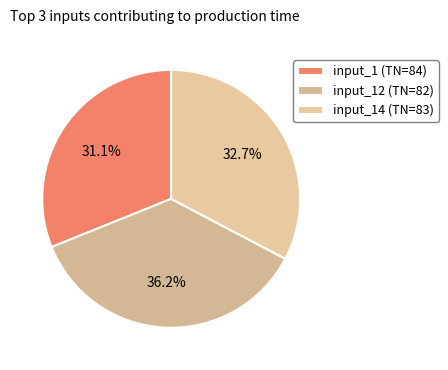

The input_12 (TN=82) slice represents 28% of the pie. True or false?

False